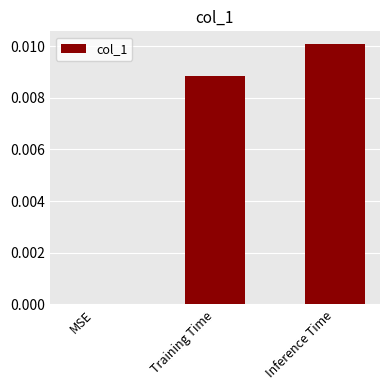

Between Inference Time and Training Time, which is larger?

Inference Time